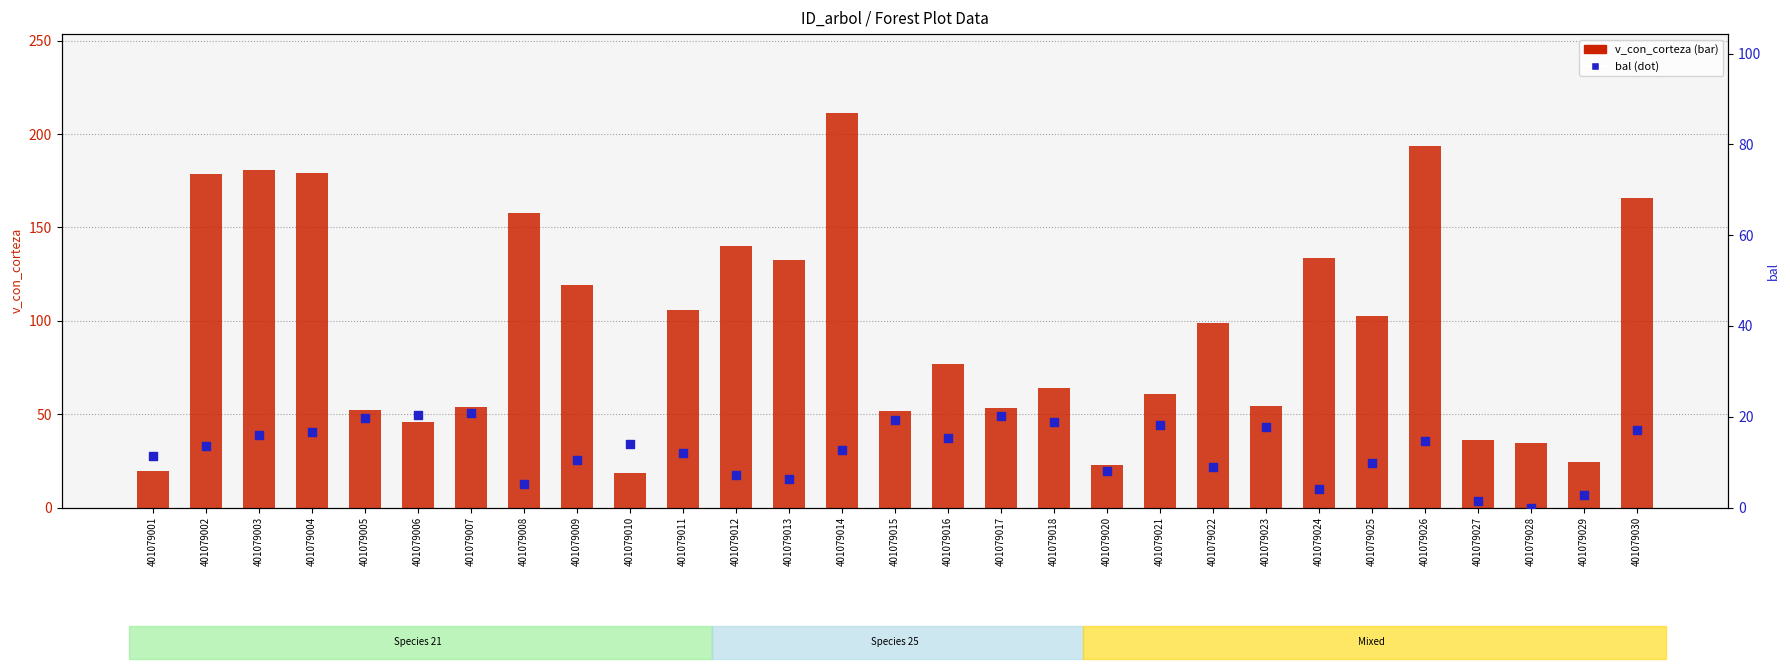

Which series reaches the maximum Y coordinate?

v_con_corteza